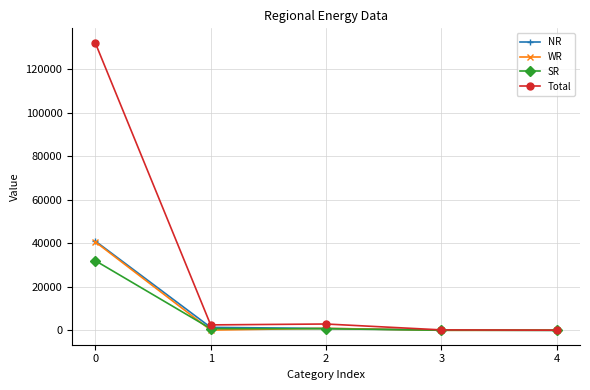

Is this an area chart (filled region under the line)?

No